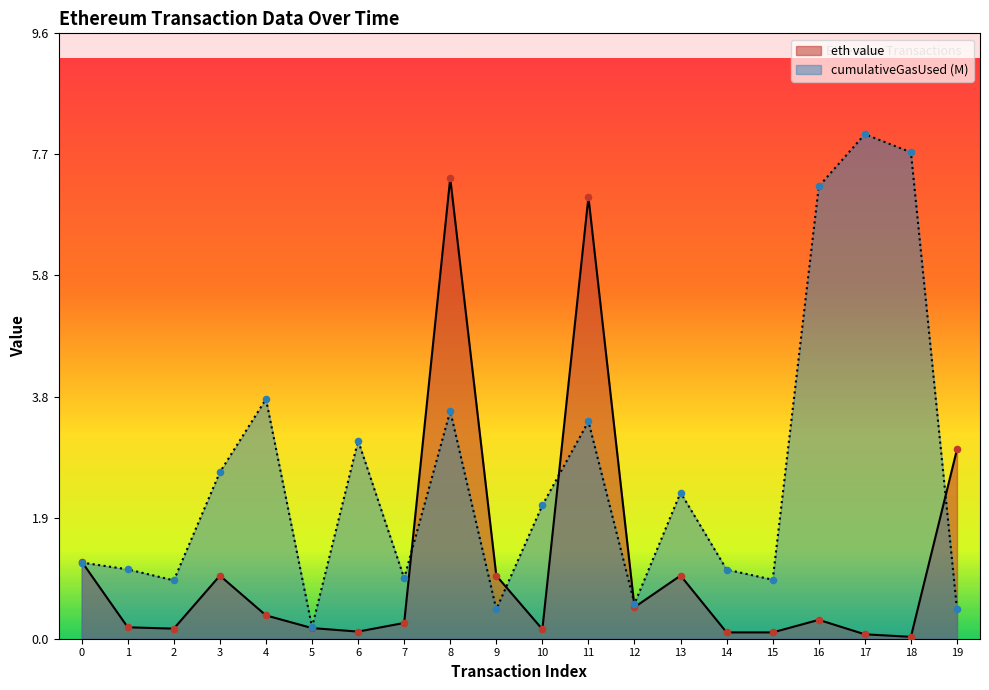

Which series has the largest total across all categories?

cumulativeGasUsed (M)